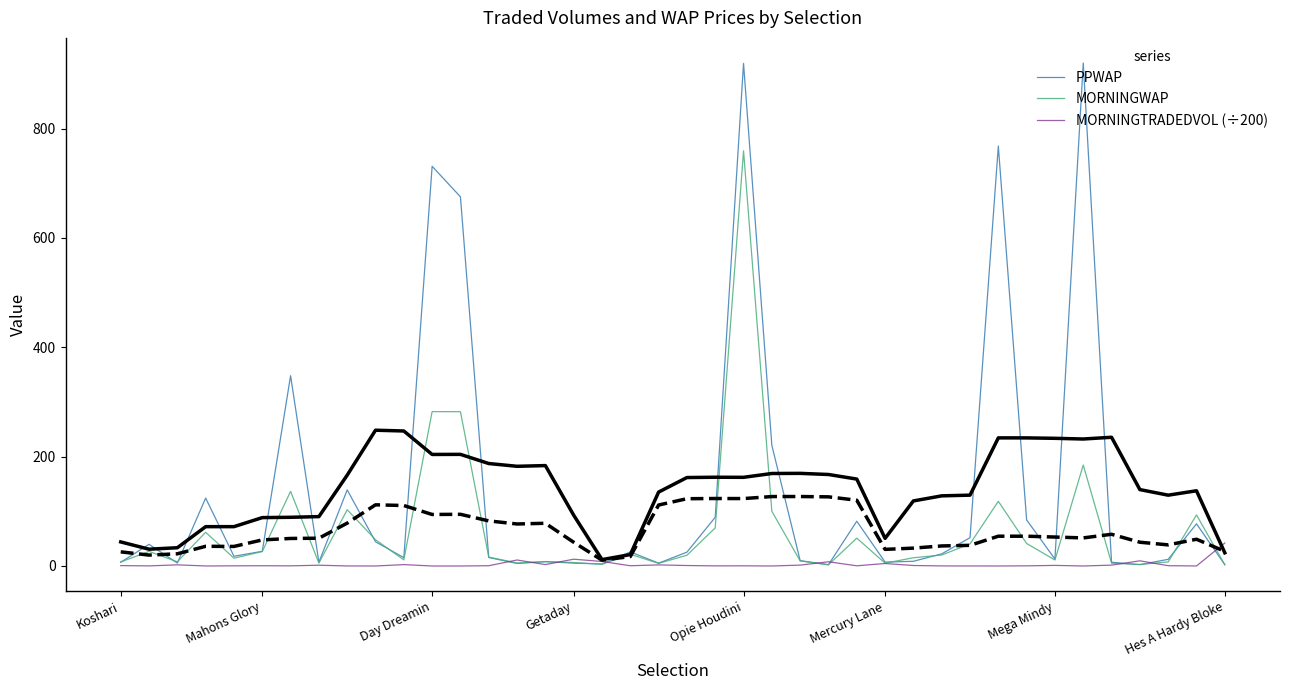

What is the difference between the PPWAP values at 36 and 35?

4.5